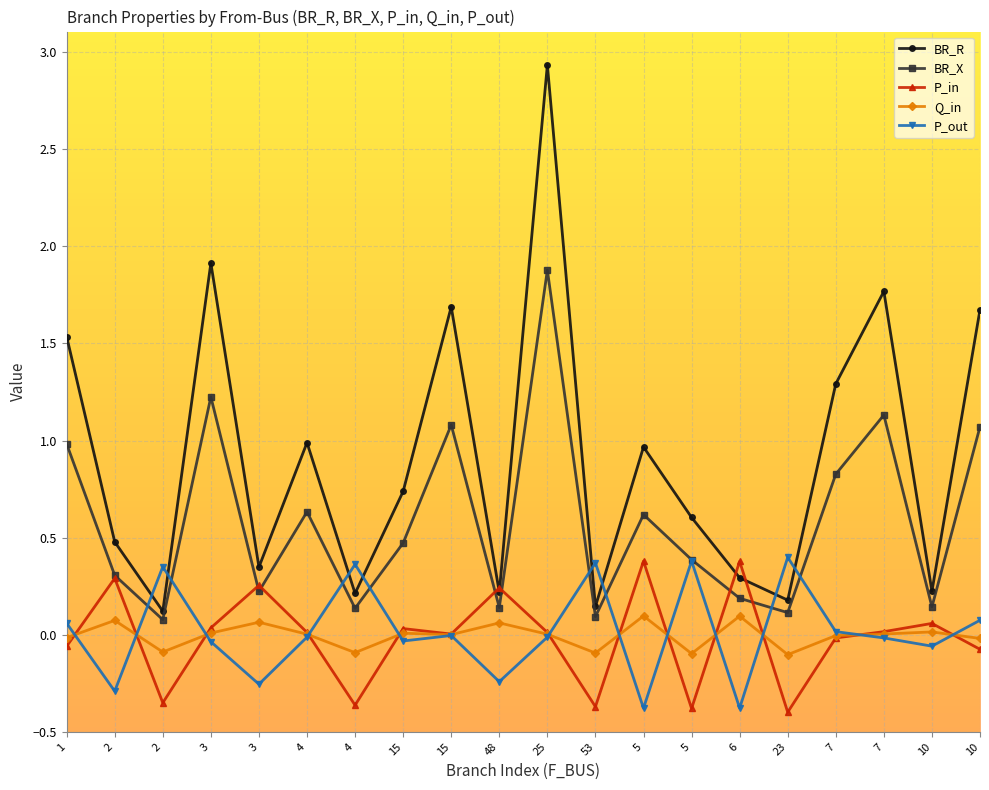

What are all the series names shown in the legend?

BR_R, BR_X, P_in, Q_in, P_out